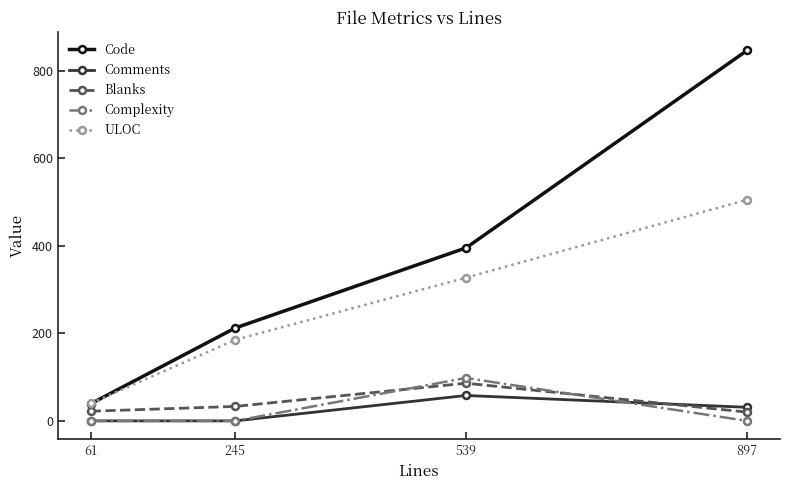

What is the approximate value of ULOC at 539, to the nearest 50?

350